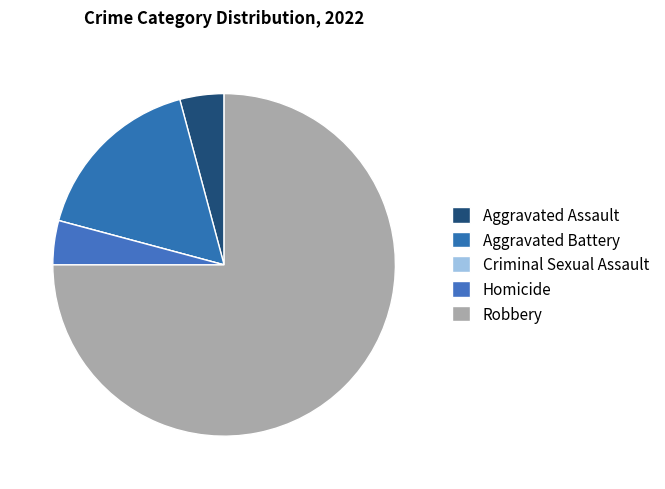

The Robbery slice represents 68% of the pie. True or false?

False